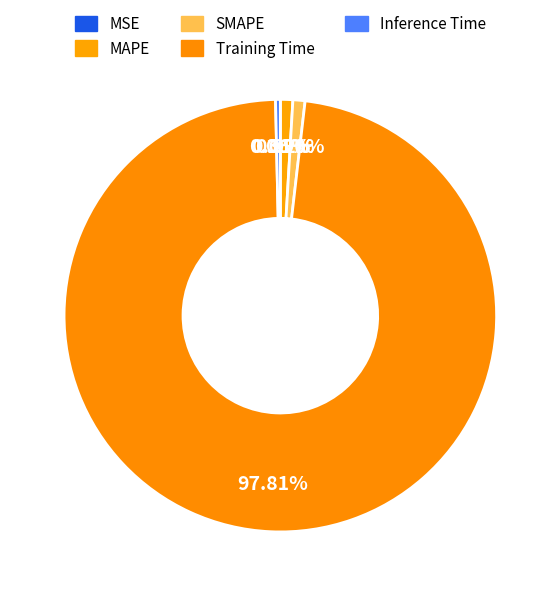

Count the number of slices in the pie.

5